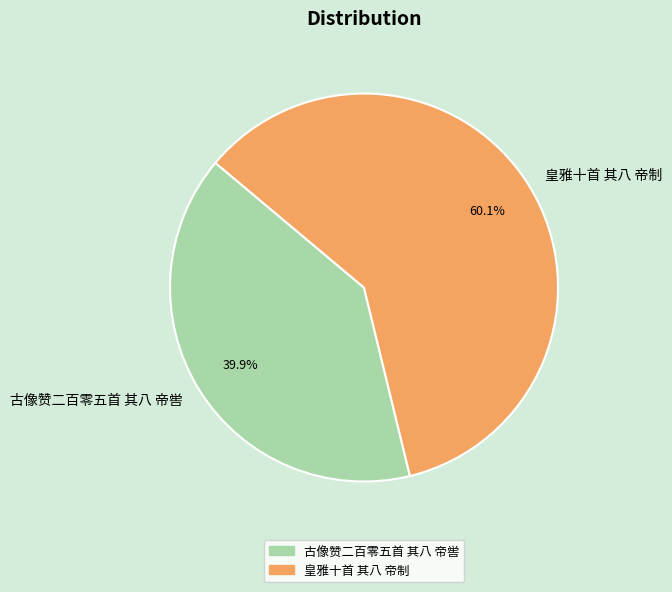

Is it true that 古像赞二百零五首 其八 帝喾 is 30% of the pie?

False